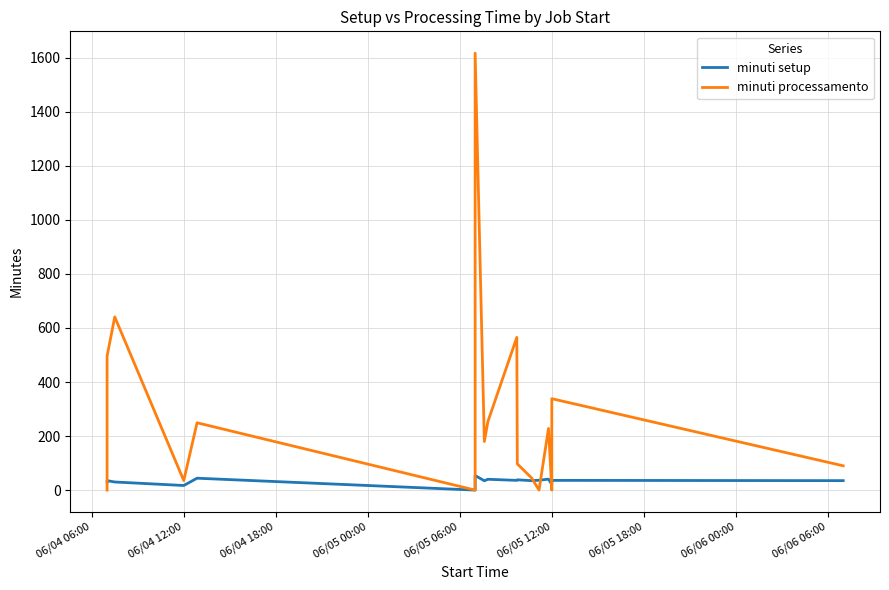

What is the difference between the second highest and second lowest values in the minuti setup series?

27.0